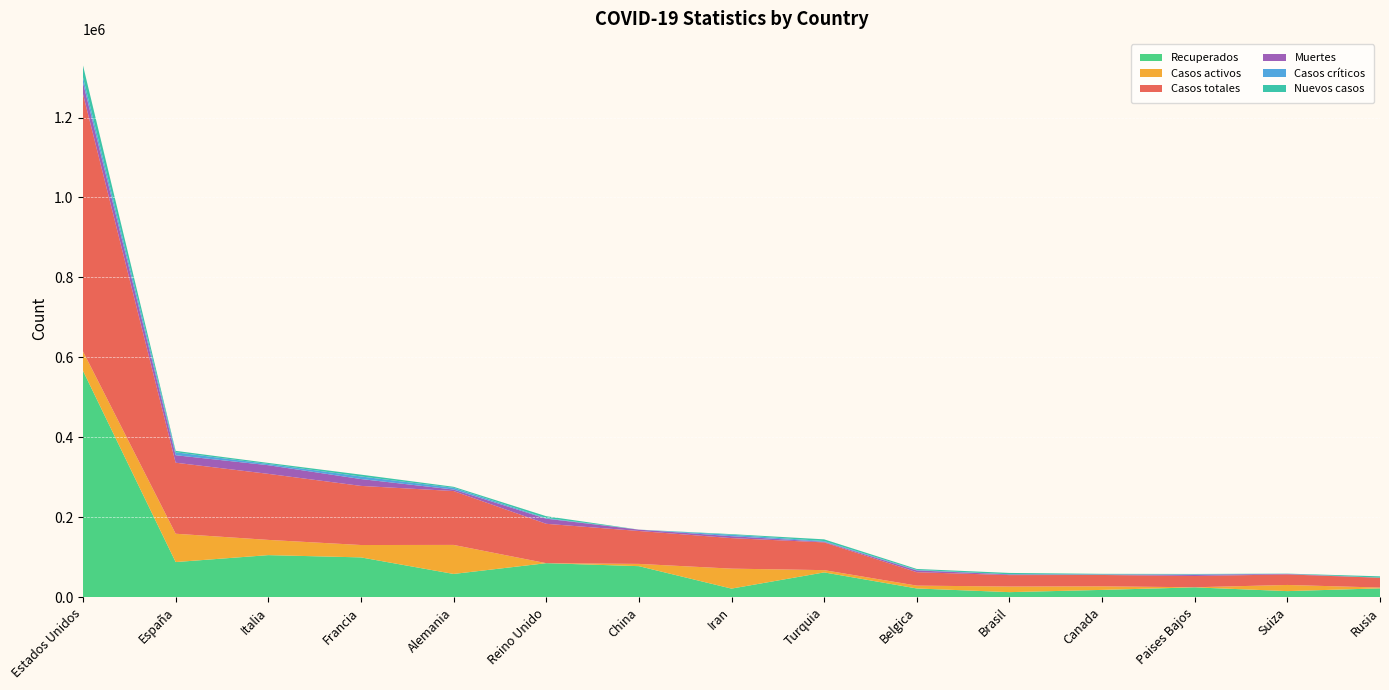

Reading right to left, what are all the values shown in this chart?

Recuperados: 22306	15400	24769	18432	12827	22026	62200	21679	77816	85264	58349	99741	105418	88083	566323
Casos activos: 1986	15400	250	8937	14026	7107	5674	49933	5674	0	72600	30955	38092	70853	48679
Casos totales: 24490	26336	28153	28379	28610	33573	69392	76389	82295	98476	134753	147863	165155	177644	643508
Muertes: 198	1239	3134	1010	1757	4440	1518	4777	3342	12868	3804	17167	21645	18708	28506
Casos críticos: 8	386	1279	557	296	1204	1820	3643	113	1559	4288	6457	3079	7371	13487
Nuevos casos: 3388	400	734	1316	3348	2454	4281	1512	0	4603	2543	4560	2667	3584	29625